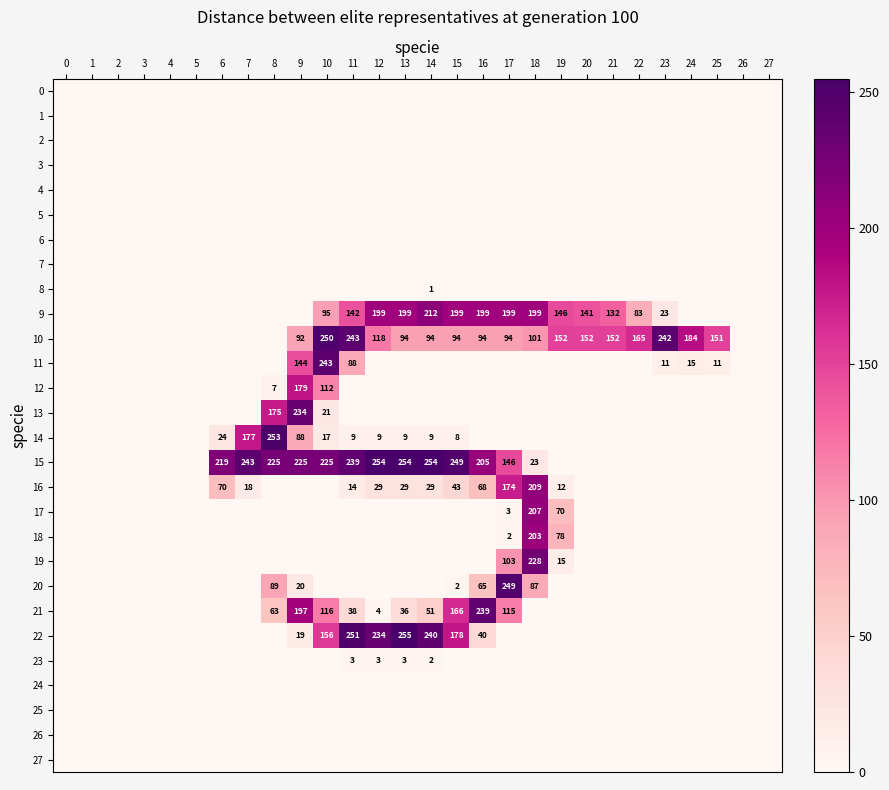

At which category is the sum across all series the highest?

18